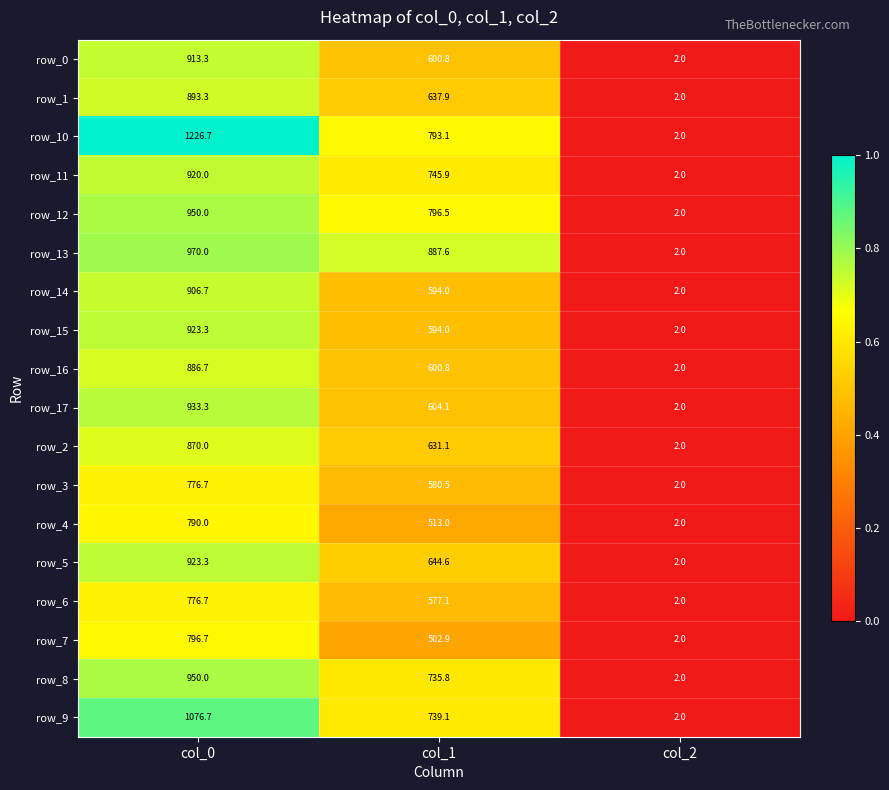

True or false: row_6 has a value of 790.7 at col_1.

False